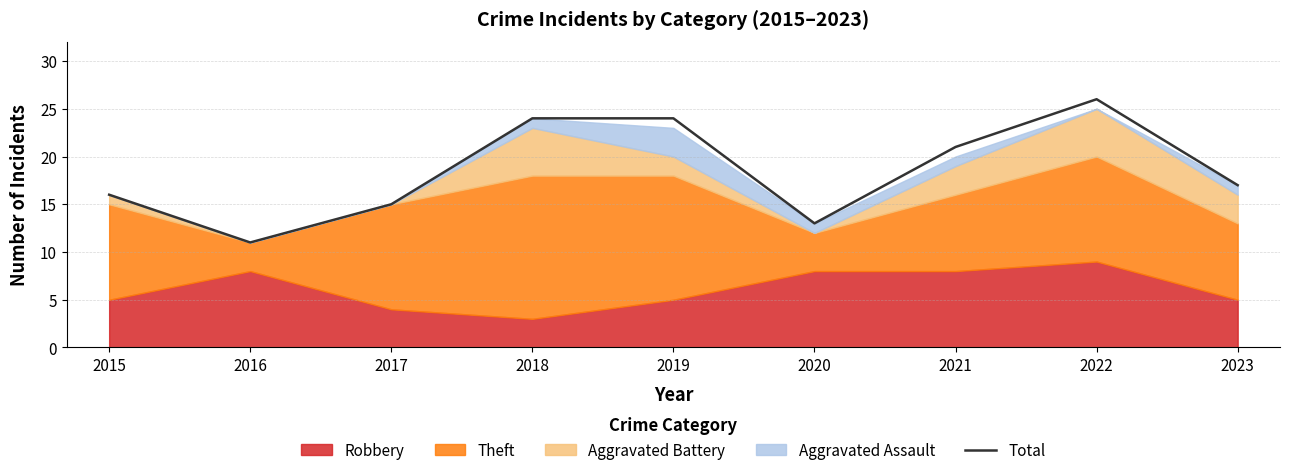

Reading left to right, transcribe all the data shown in this chart.

2015=16	2016=11	2017=15	2018=24	2019=24	2020=13	2021=21	2022=26	2023=17